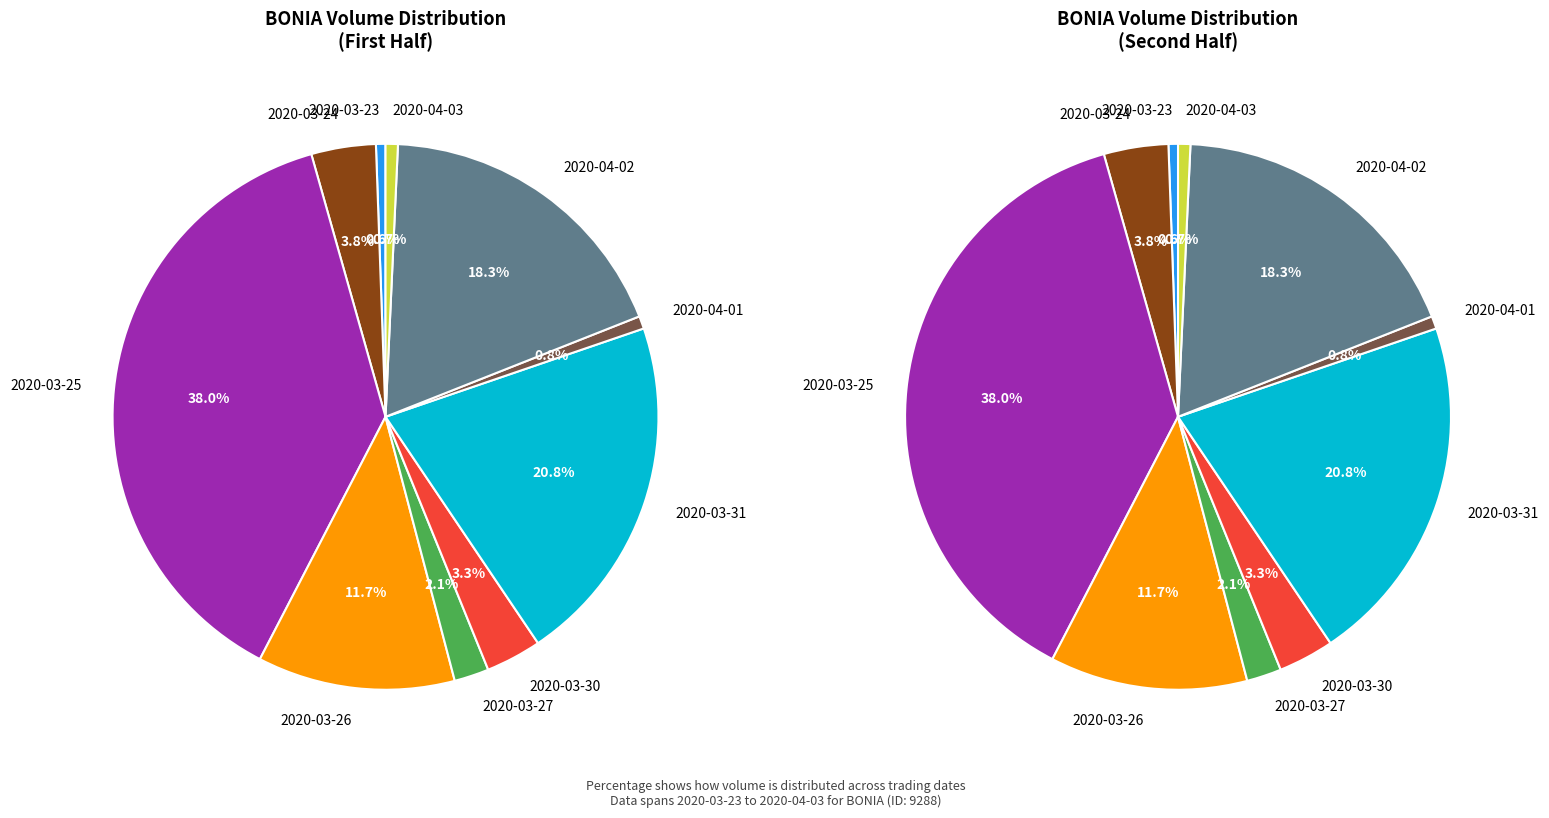

To the nearest percent, what percentage of the pie is 2020-03-26?

12%